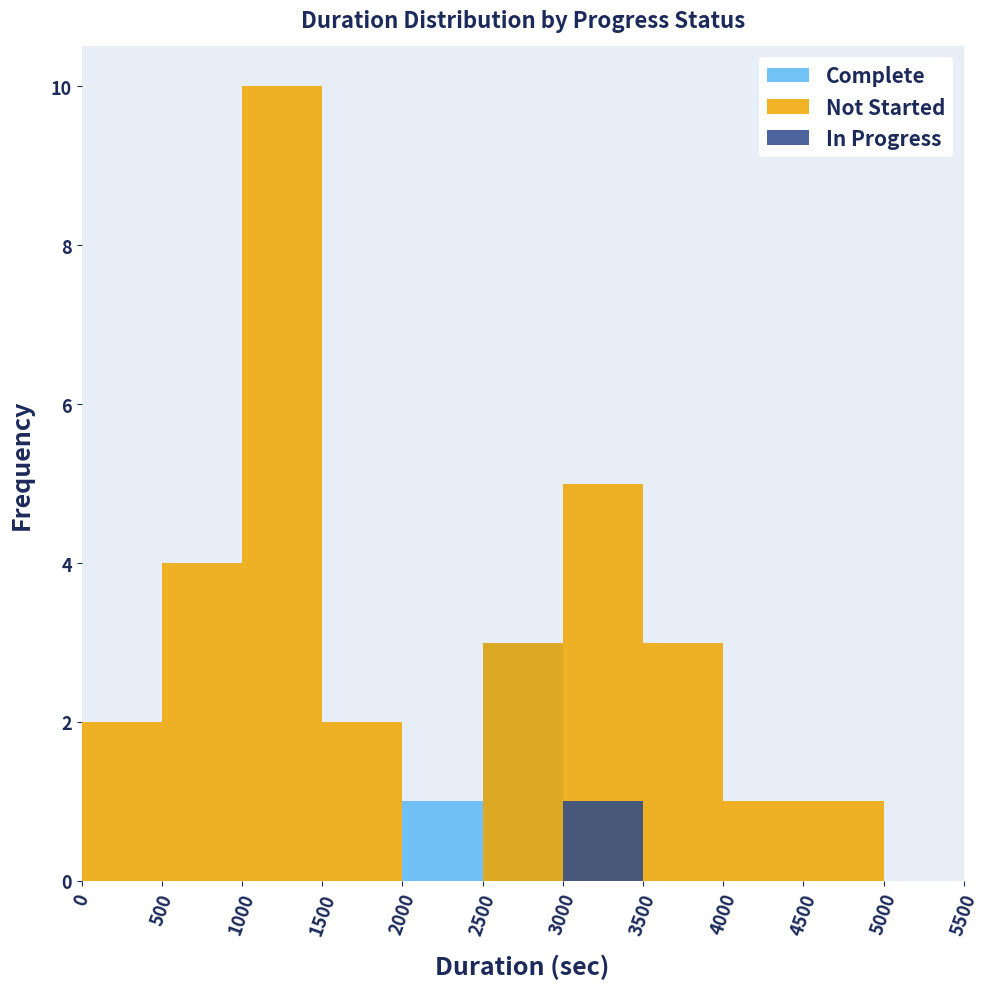

What is the difference between the maximum and minimum values in the In Progress series?

1